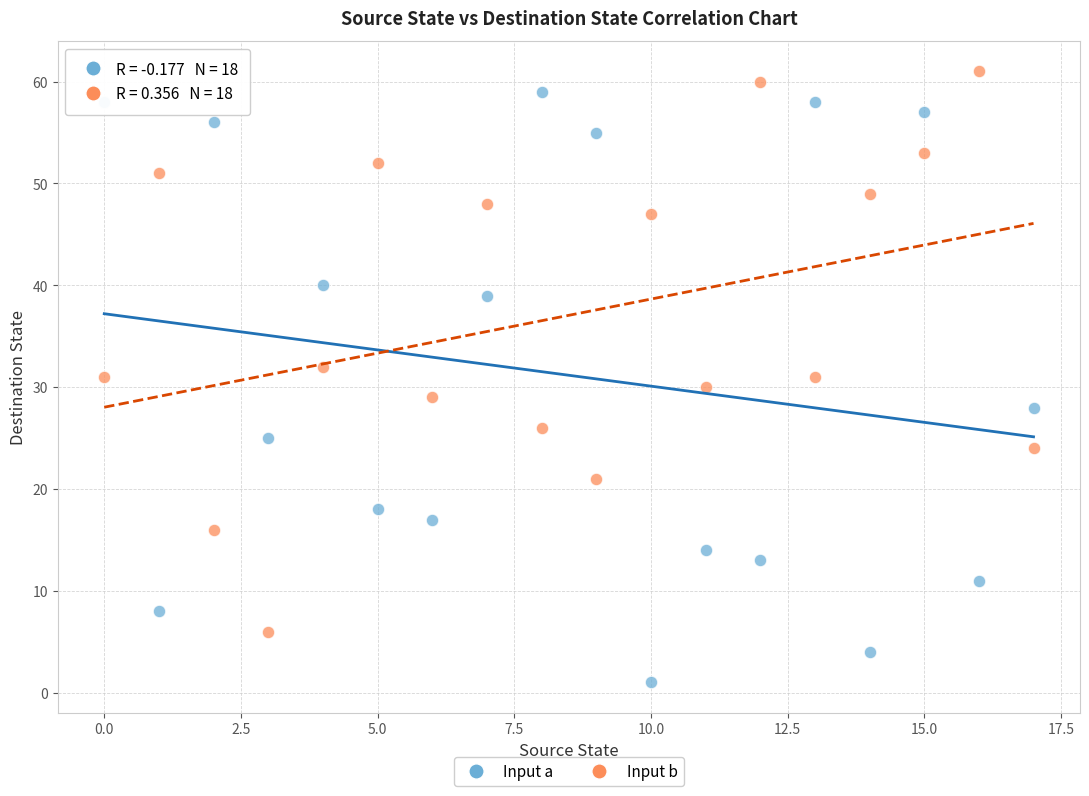

What are all the series names shown in the legend?

Input a, Input b